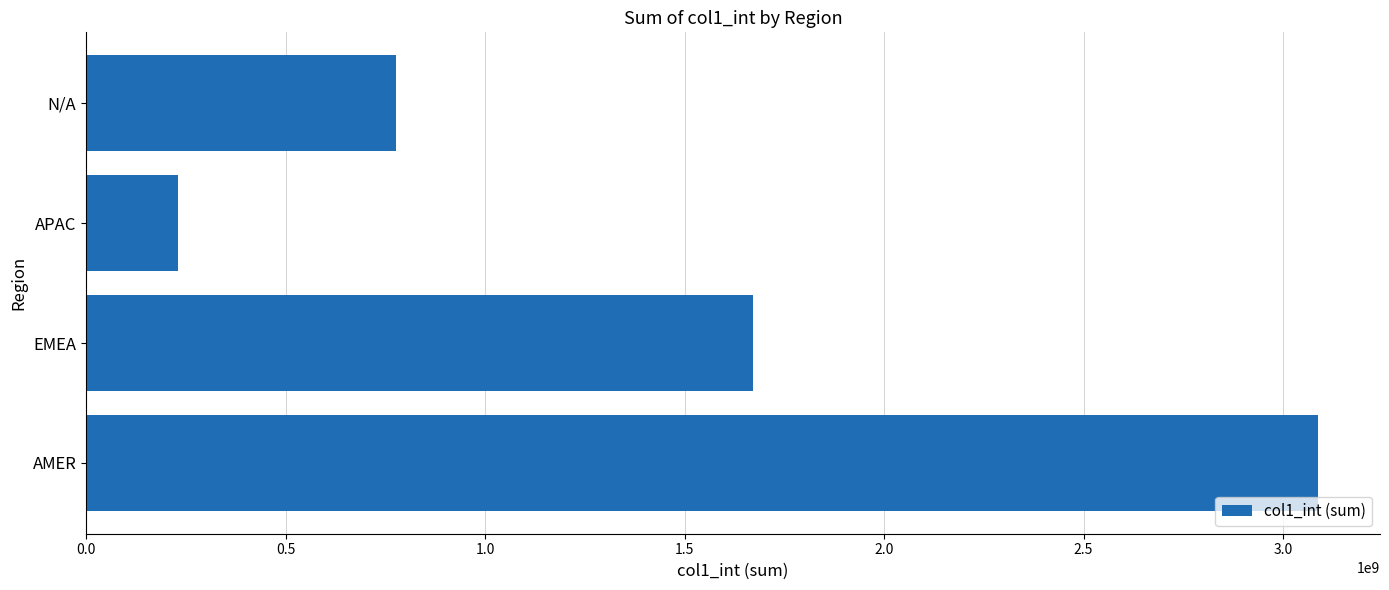

Reading bottom to top, list all the values displayed in this chart.

3088739606	1671706420	229244615	776344094